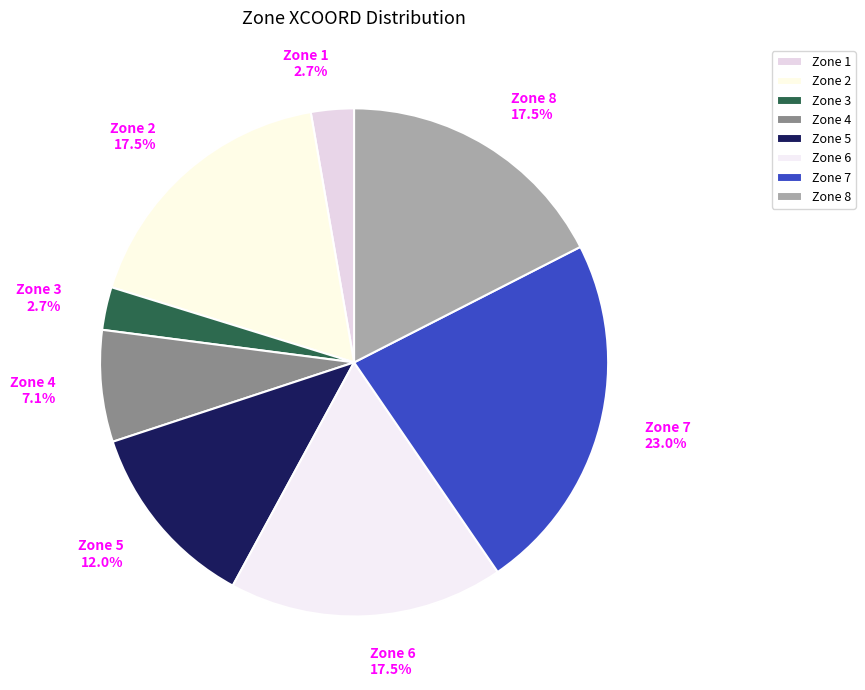

Is it true that Zone 8 is 32% of the pie?

False